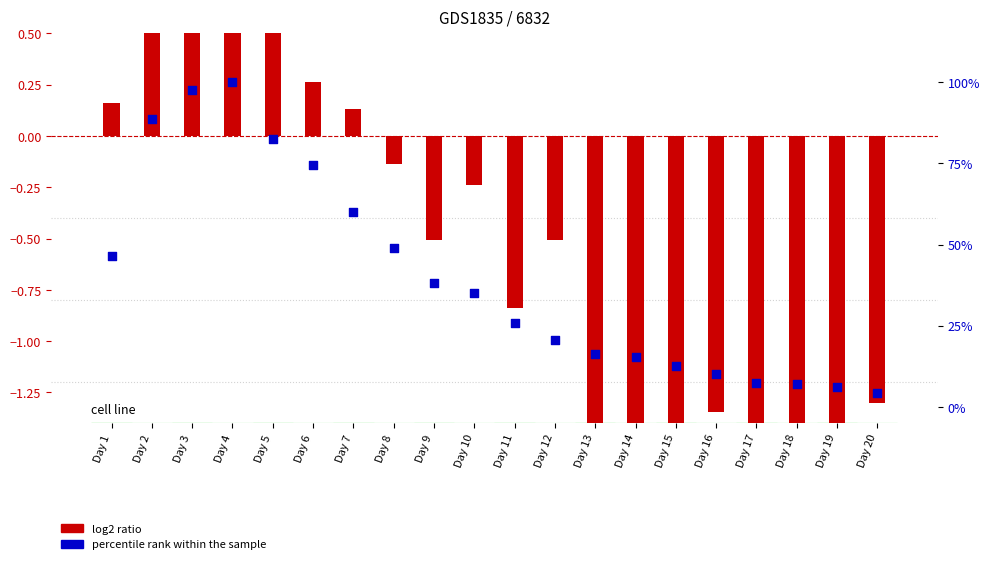

Which series has the widest spread of Y values?

percentile rank within the sample